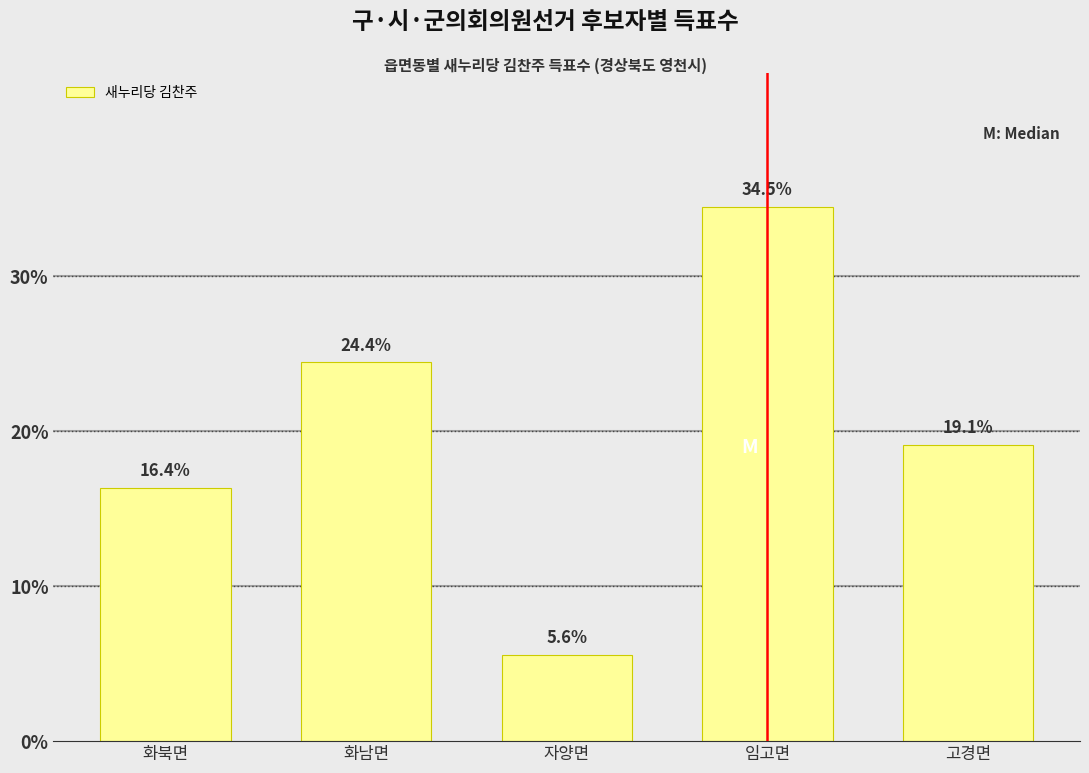

Reading left to right, extract all data points from this chart.

화북면=16.4	화남면=24.4	자양면=5.6	임고면=34.5	고경면=19.1